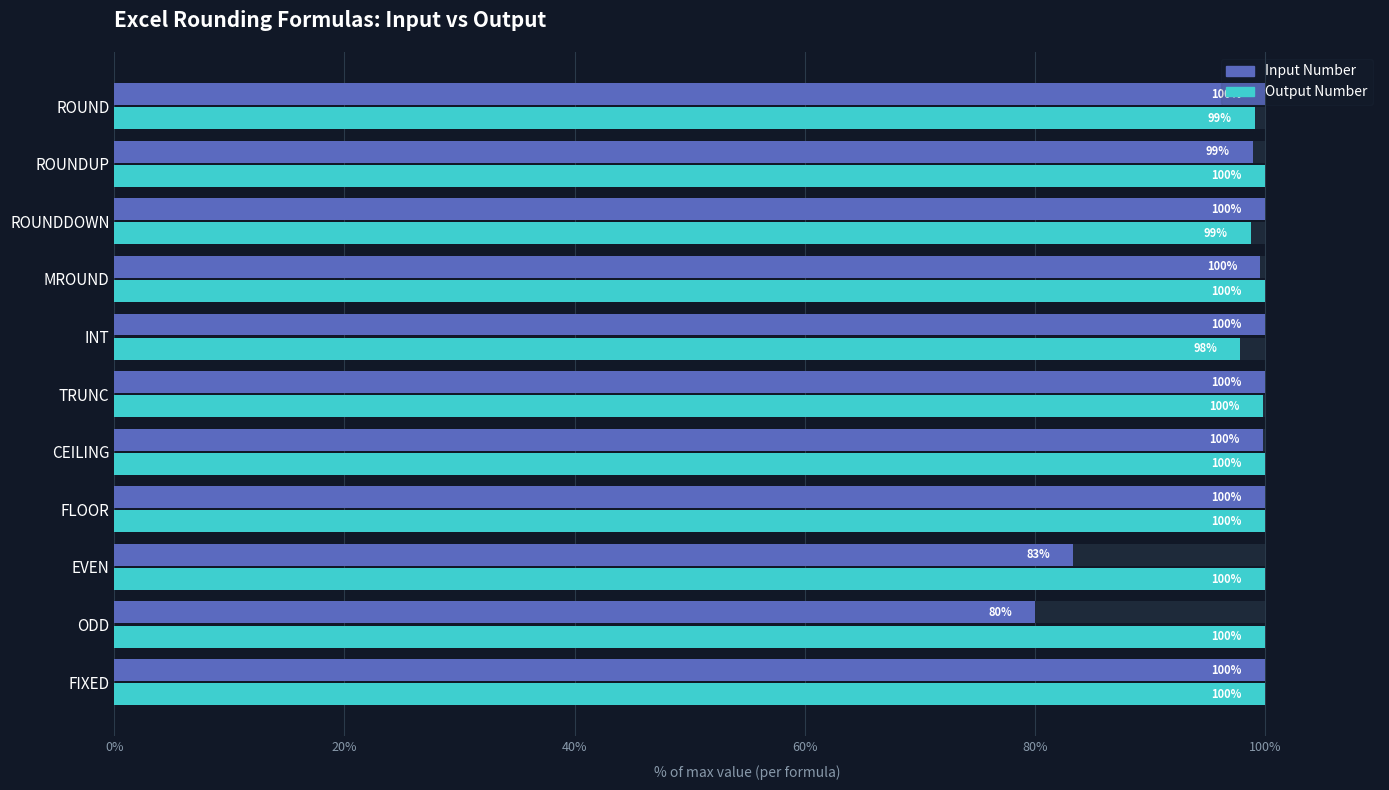

Where is Input Number nearest to the value 90?

EVEN